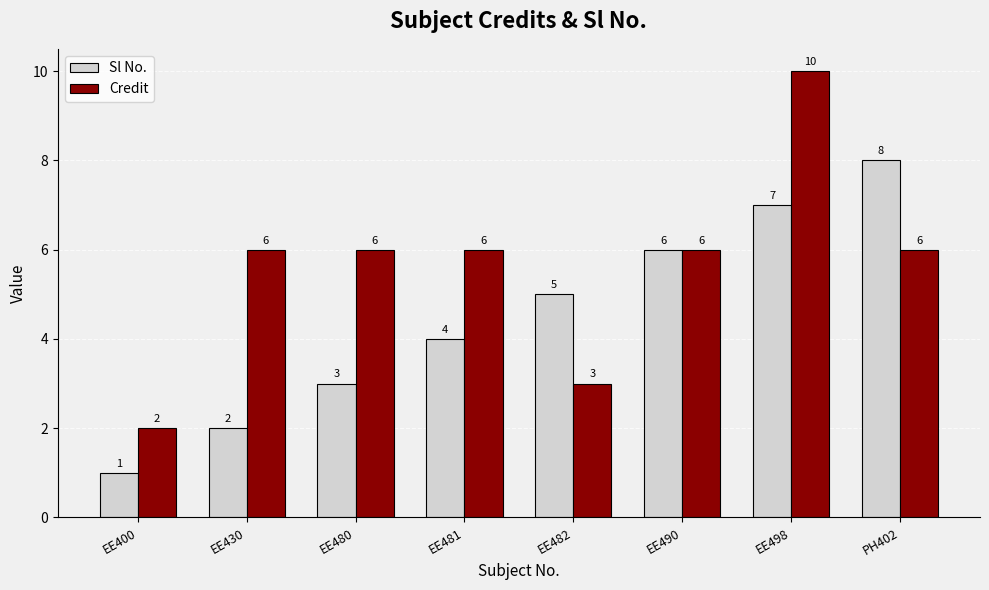

What is the total value across all series at EE481?

10